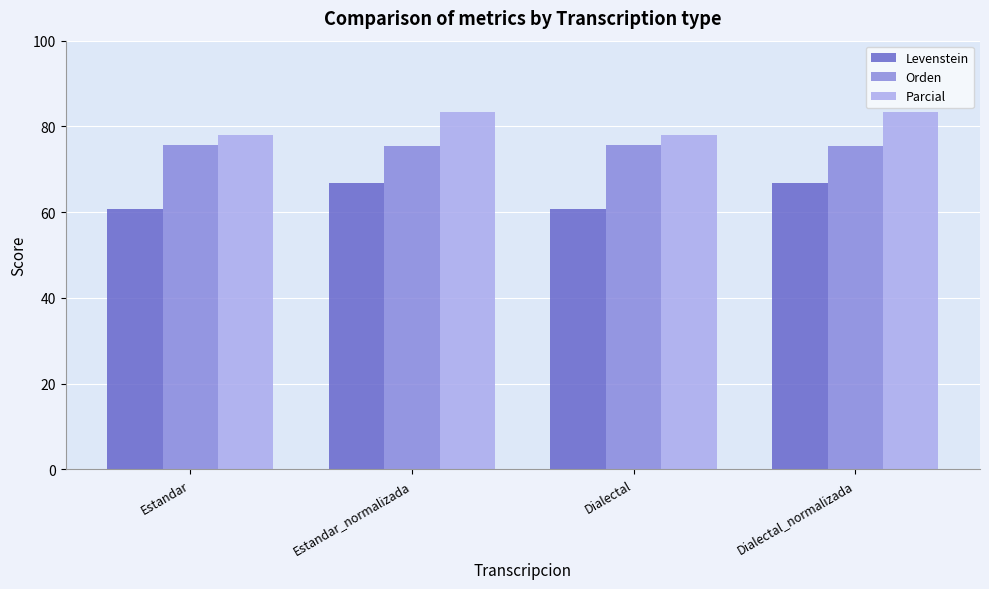

Count the number of data series in this chart.

3